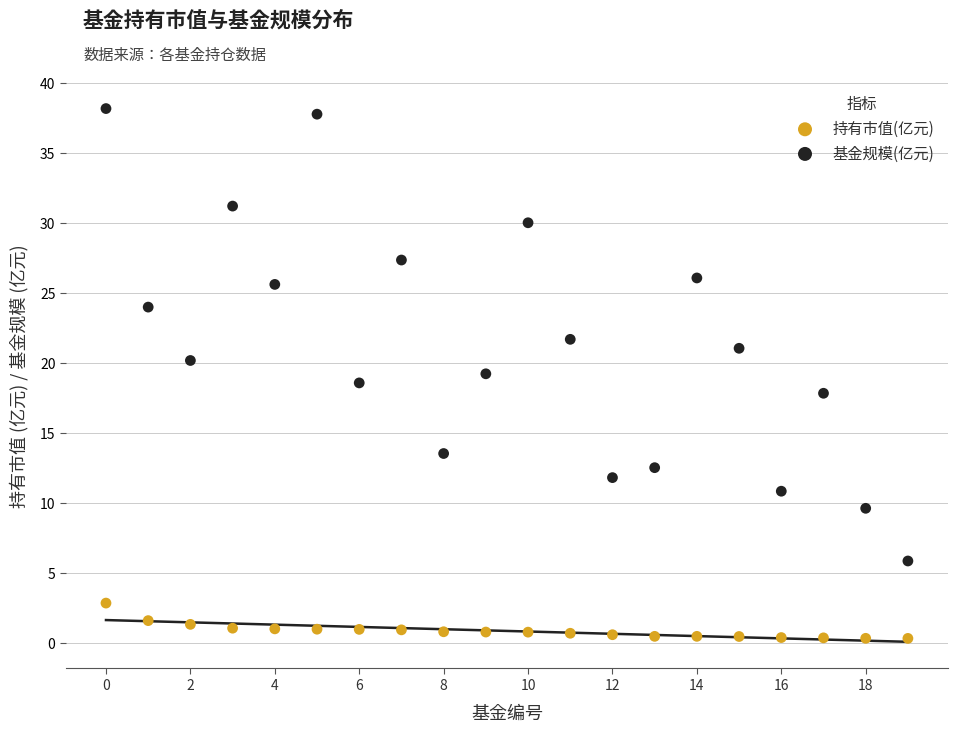

Which series reaches the maximum Y coordinate?

基金规模(亿元)